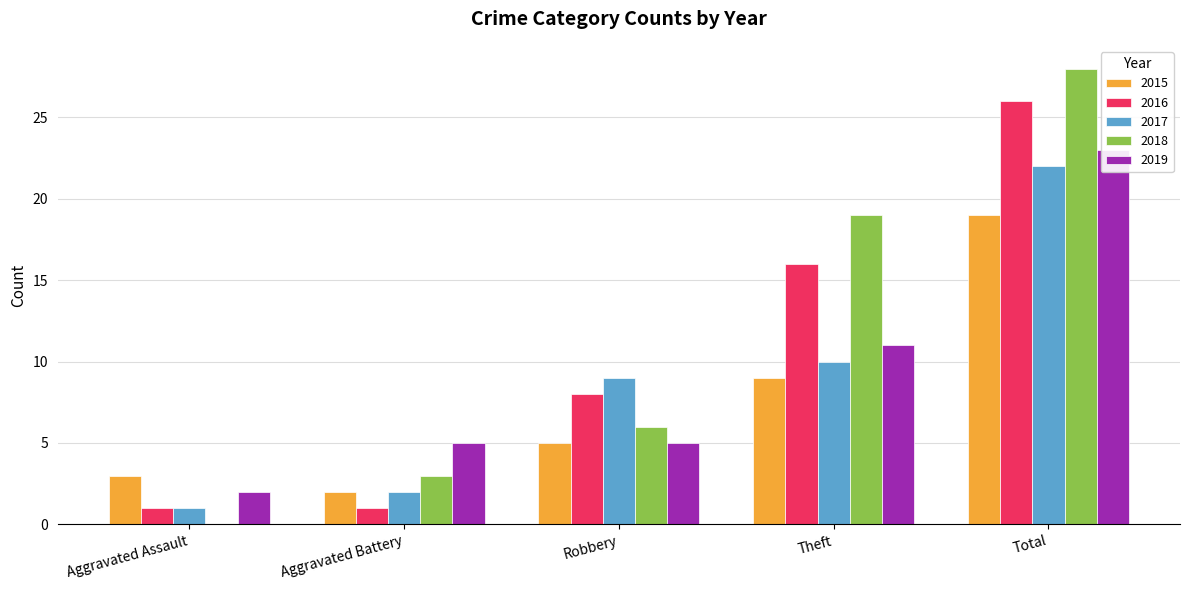

Which category has the highest value across all series?

Total